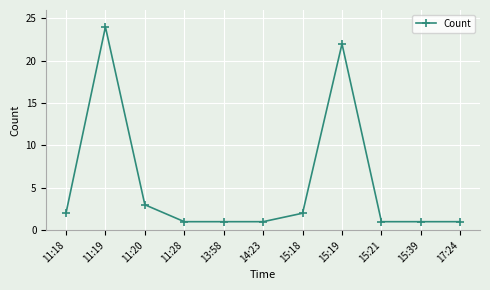

What is the change in value from 11:19 to 14:23?

-23